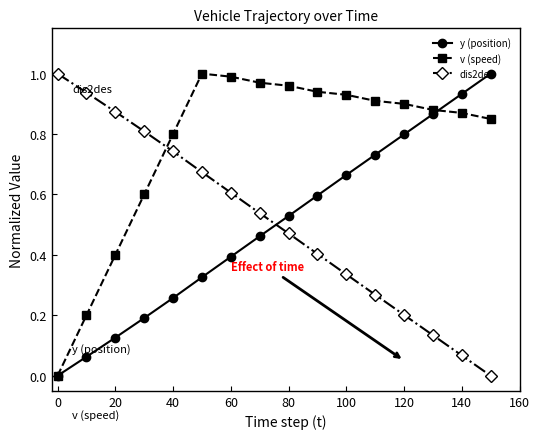

True or false: dis2des and v (speed) intersect in this chart.

True